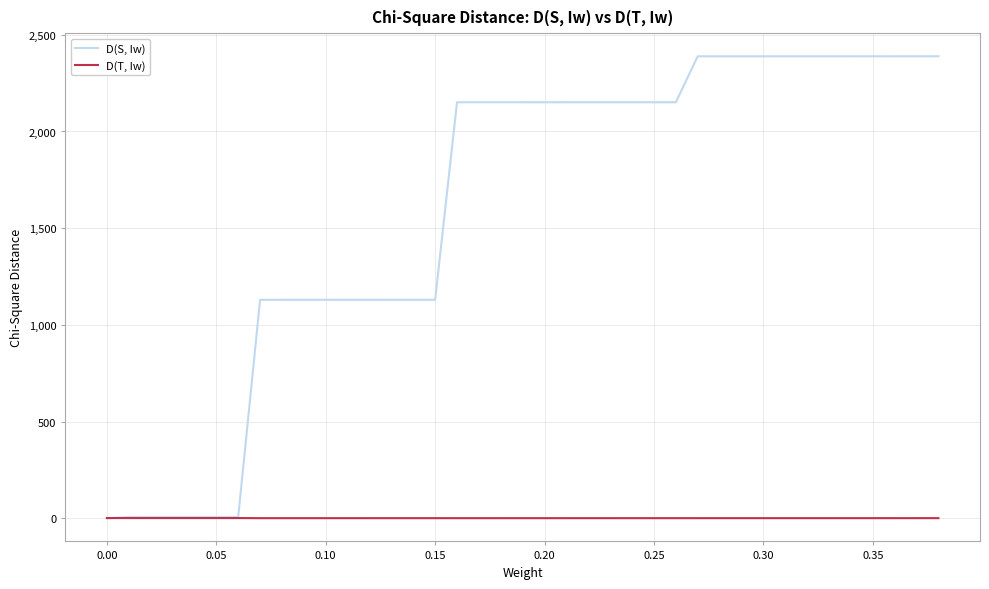

Which series has the largest total across all categories?

D(S, Iw)